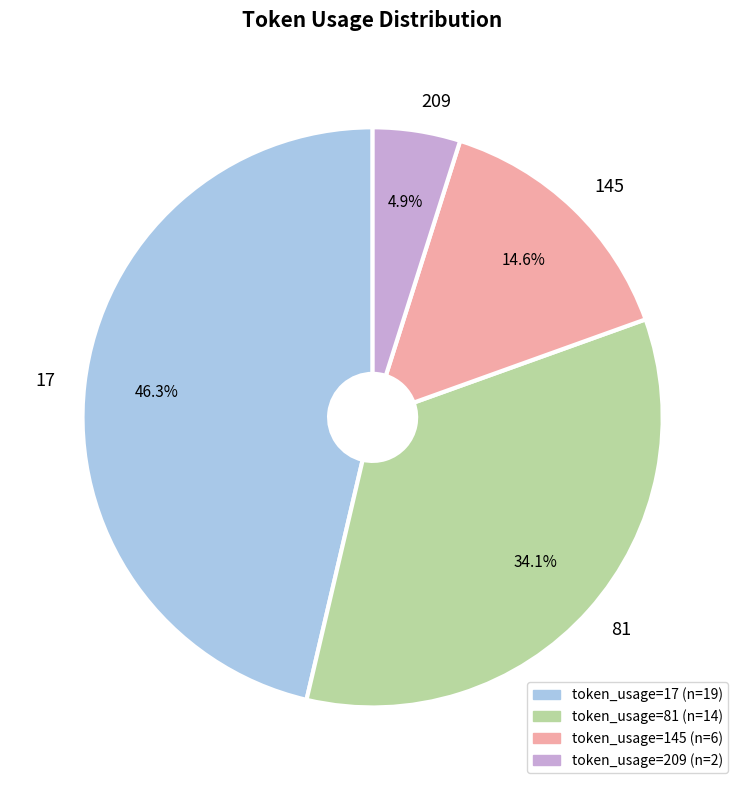

How many segments does this pie chart have?

4